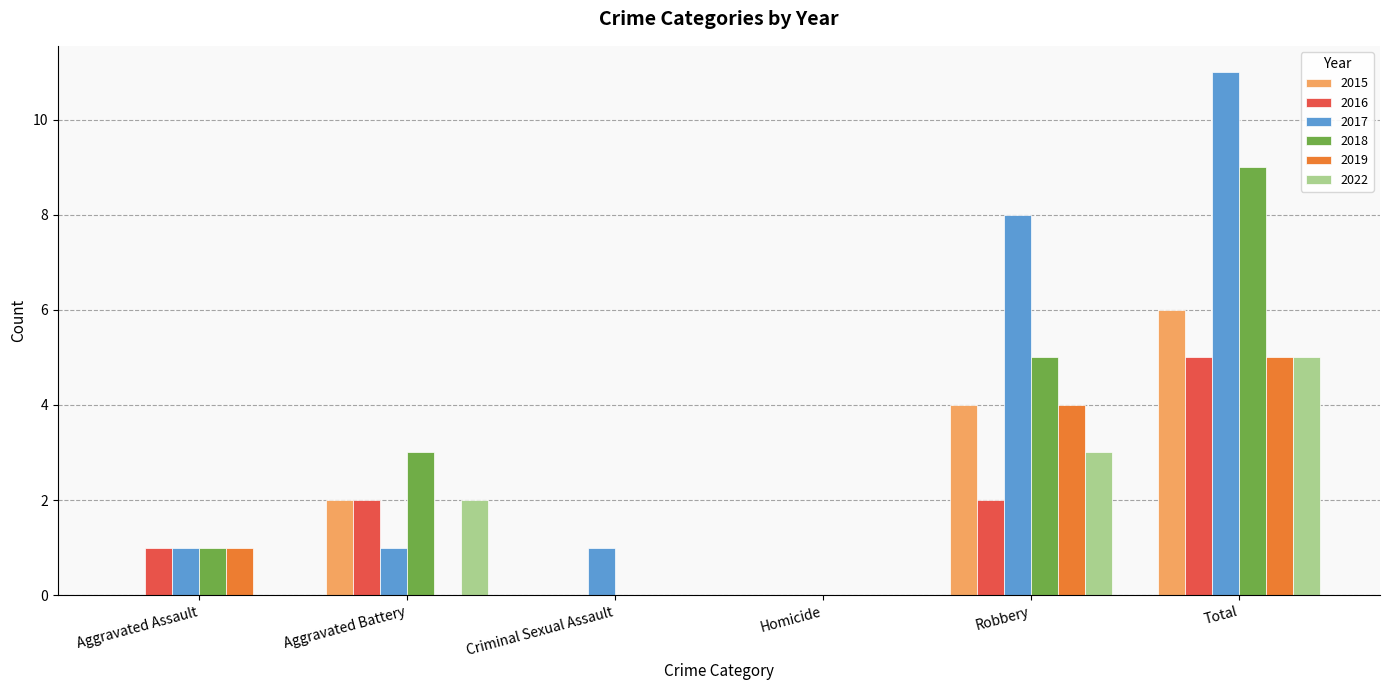

How many distinct data groups are displayed?

6